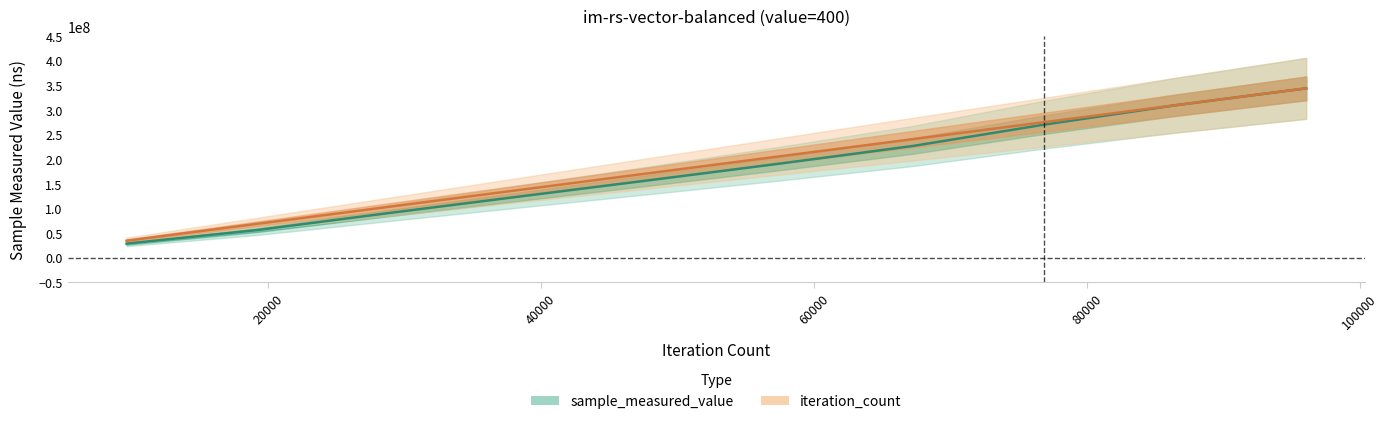

List the series in order of their overall mean, lowest first.

sample_measured_value, iteration_count